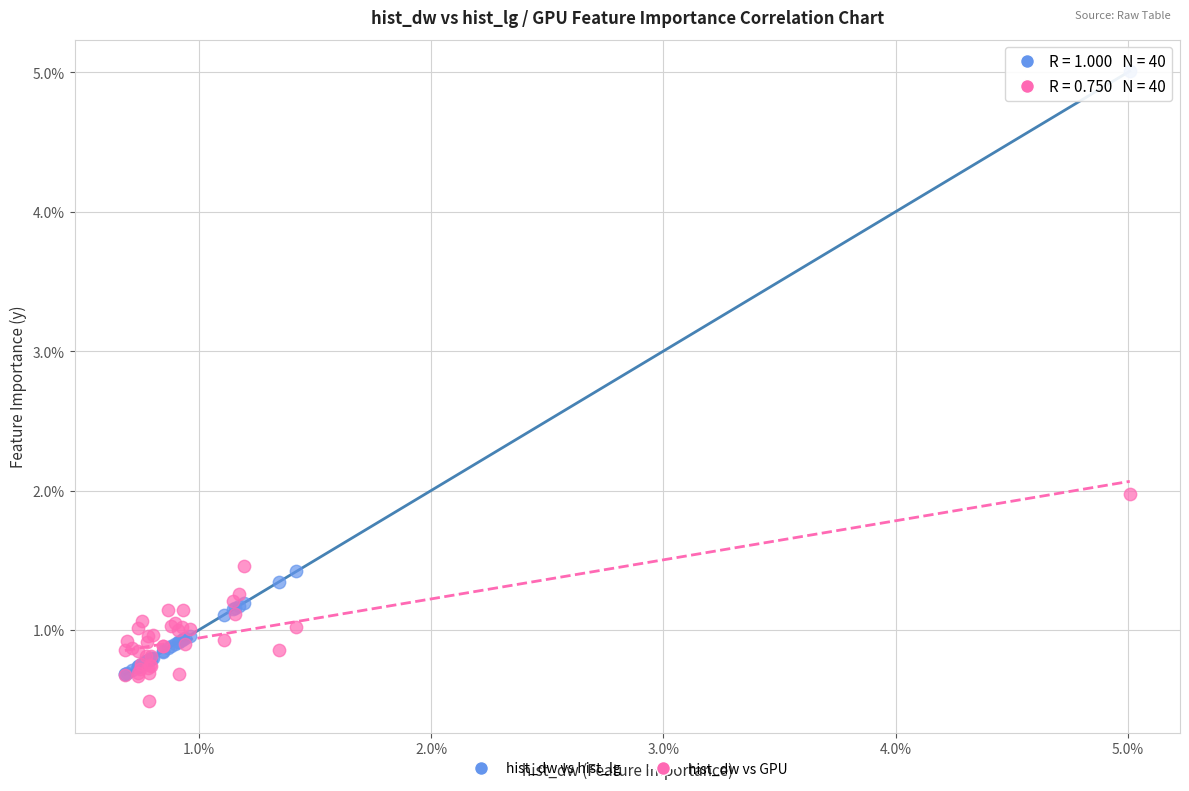

Which series reaches the minimum Y coordinate?

hist_dw vs GPU